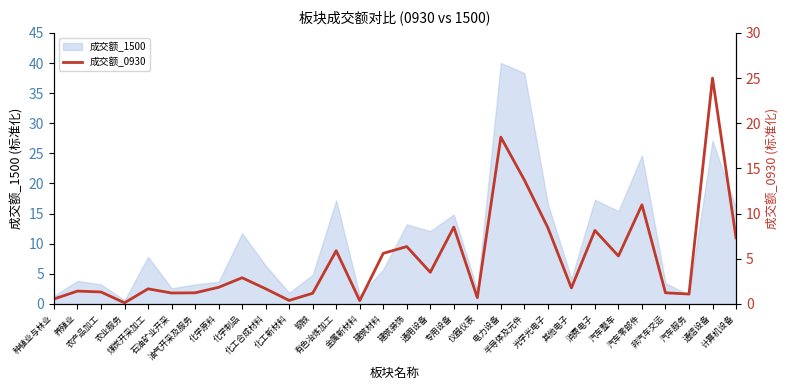

What is the sum of the values at 煤炭开采加工 and 其他电子?

3.4